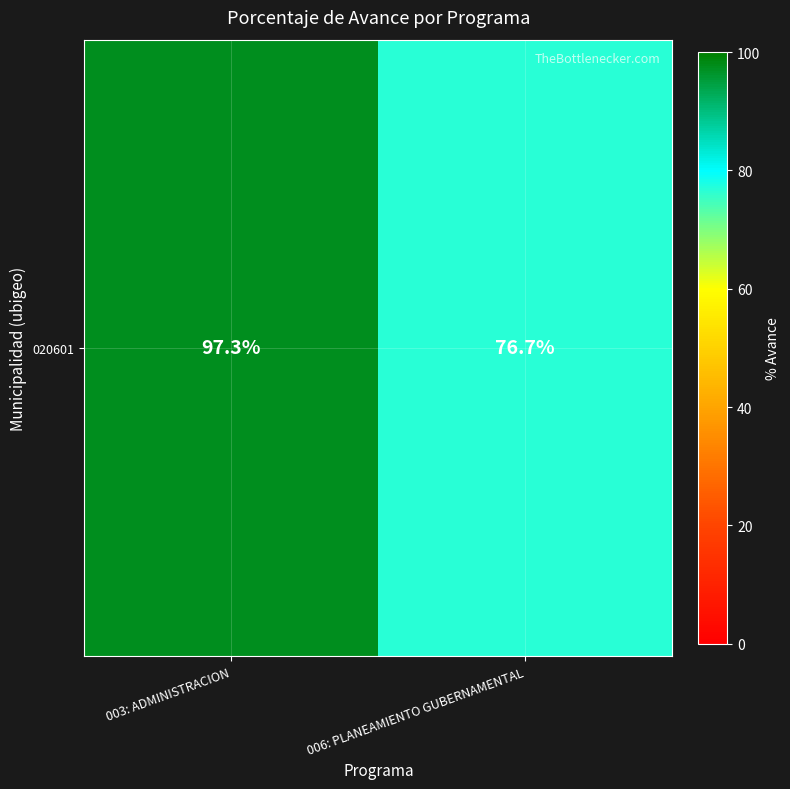

What is the difference between the maximum and minimum values?

20.6